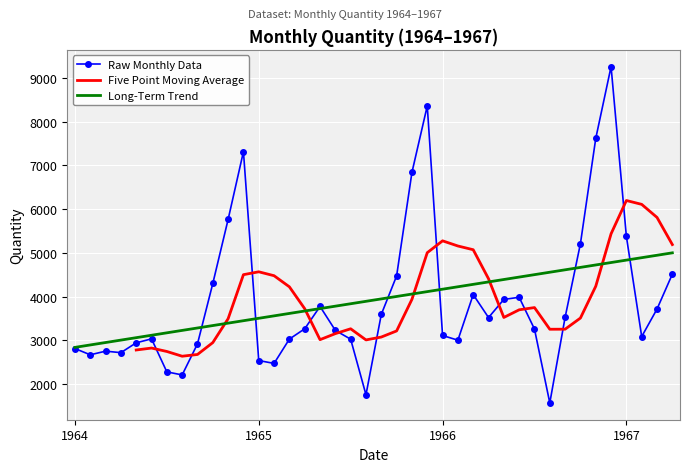

What is the maximum value for Raw Monthly Data?

9254.0